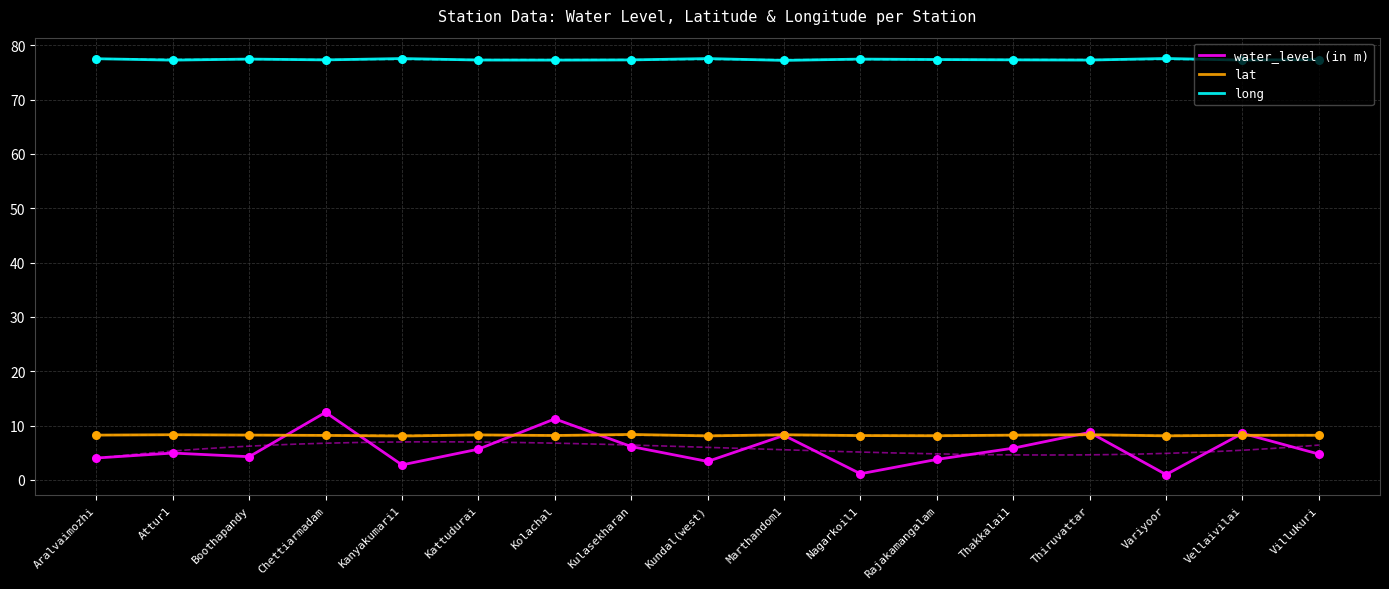

Which series reaches the minimum Y coordinate?

water_level (in m)